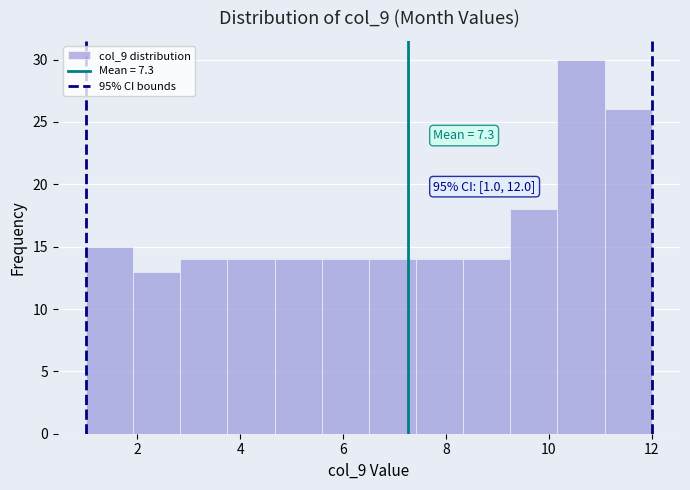

Which range on the x-axis has the tallest bar?

10.2 to 11.0